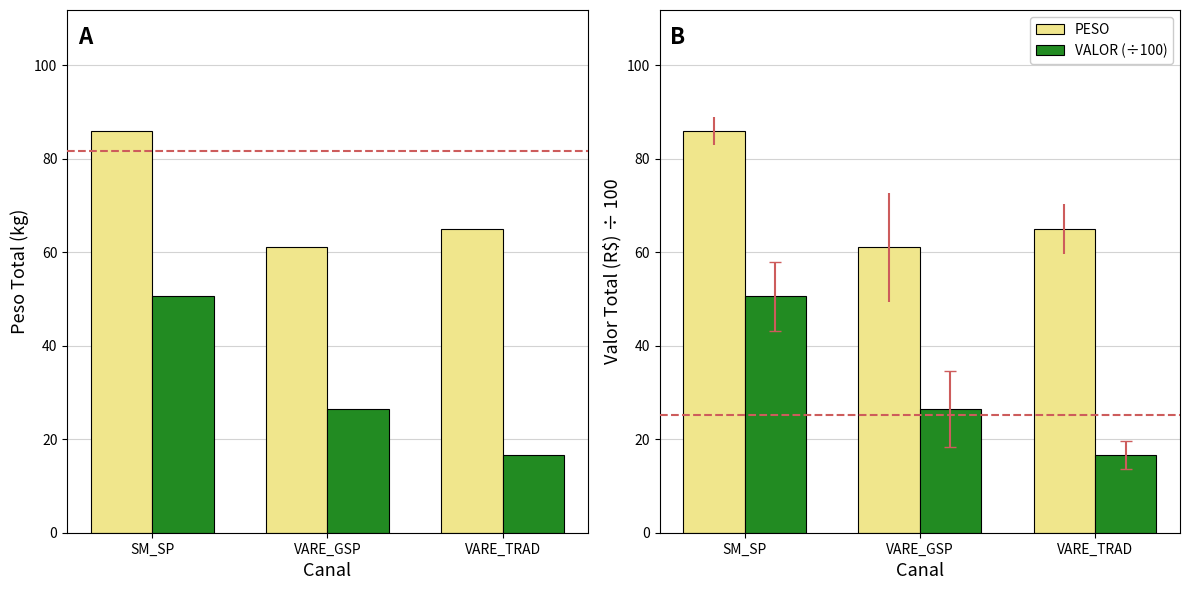

At which category is the sum across all series the highest?

SM_SP